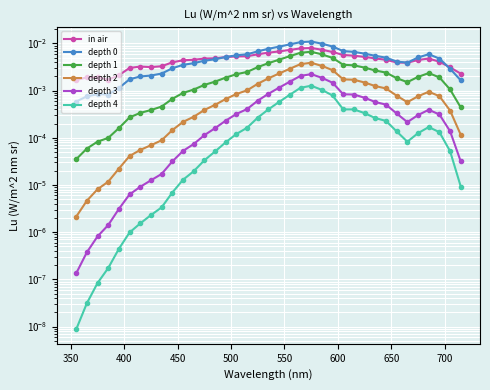

Is the value of depth 0 at 25 greater than the value of depth 3 at 17?

Yes